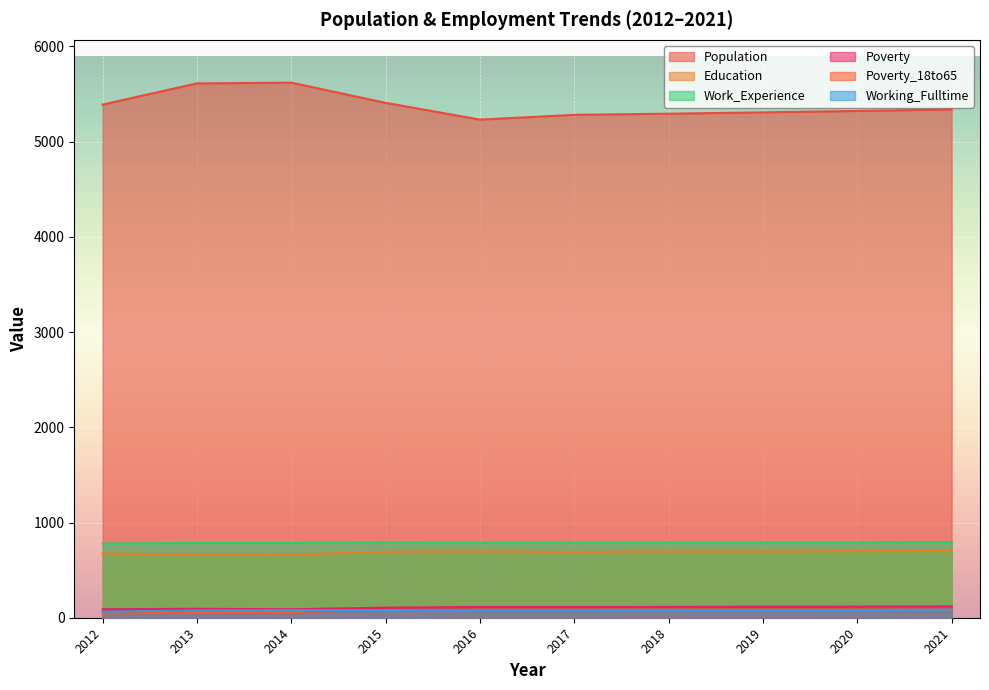

What are all the series names shown in the legend?

Population, Education, Work_Experience, Poverty, Poverty_18to65, Working_Fulltime